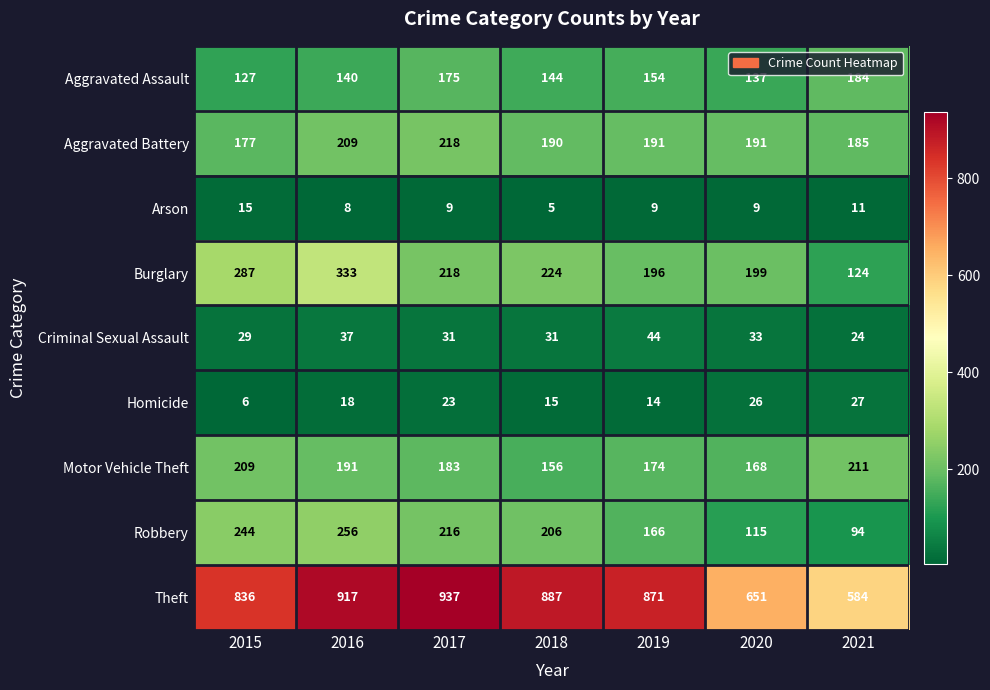

What is the difference between the Theft values at 2019 and 2018?

16